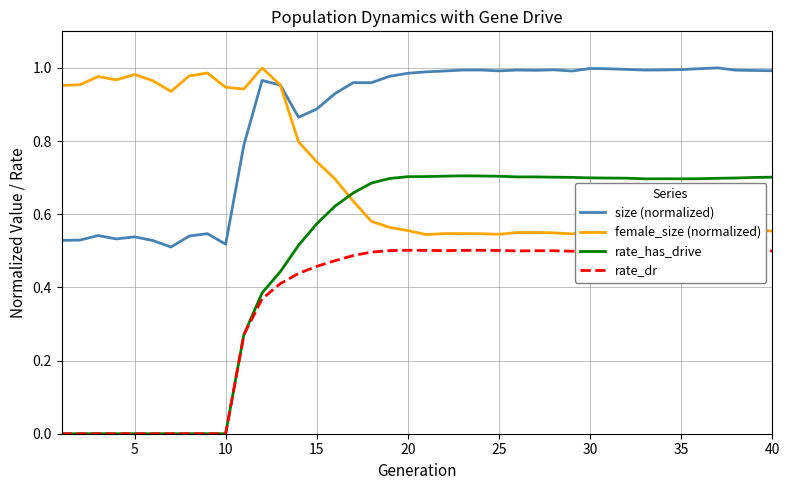

Which series has the largest range (max minus min)?

rate_has_drive